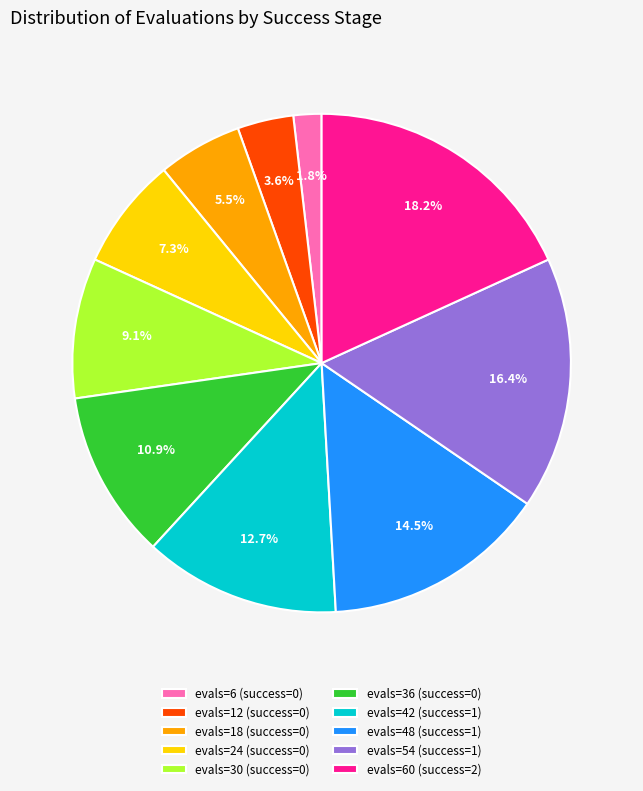

To the nearest percent, what is the difference between the largest and smallest slice percentages?

16%